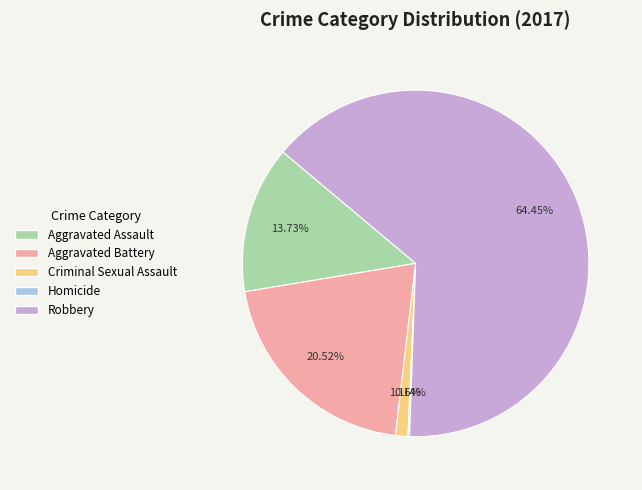

Approximately how many times larger is the value at Robbery compared to Aggravated Battery?

3.1